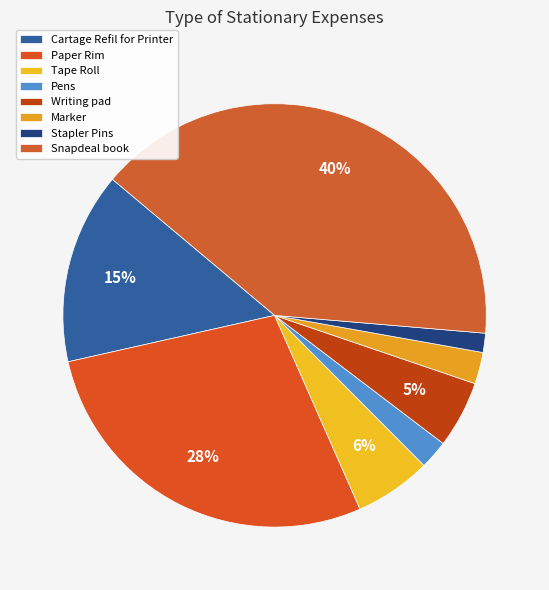

Is Stapler Pins the majority of the pie?

No